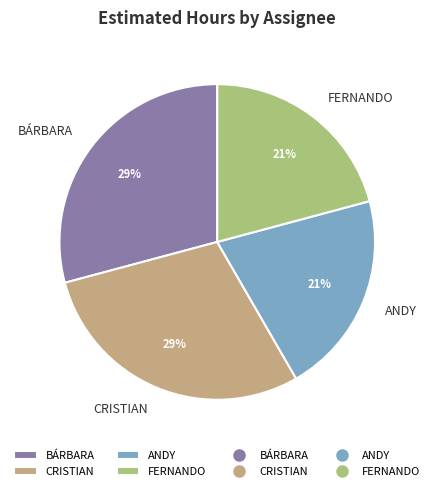

Do FERNANDO and ANDY together represent more than half of the pie?

No